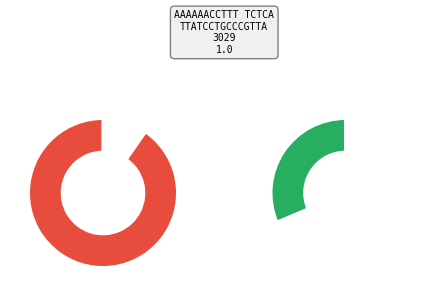

Does any single category account for the majority?

Yes